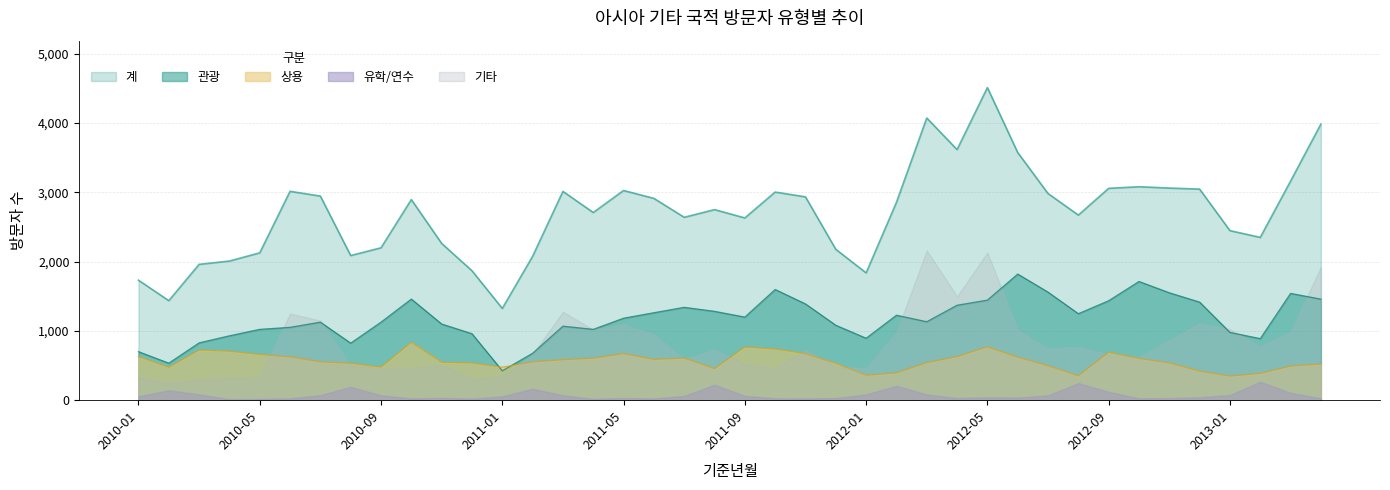

The value of 기타 at 2011-09 is 524. True or false?

True